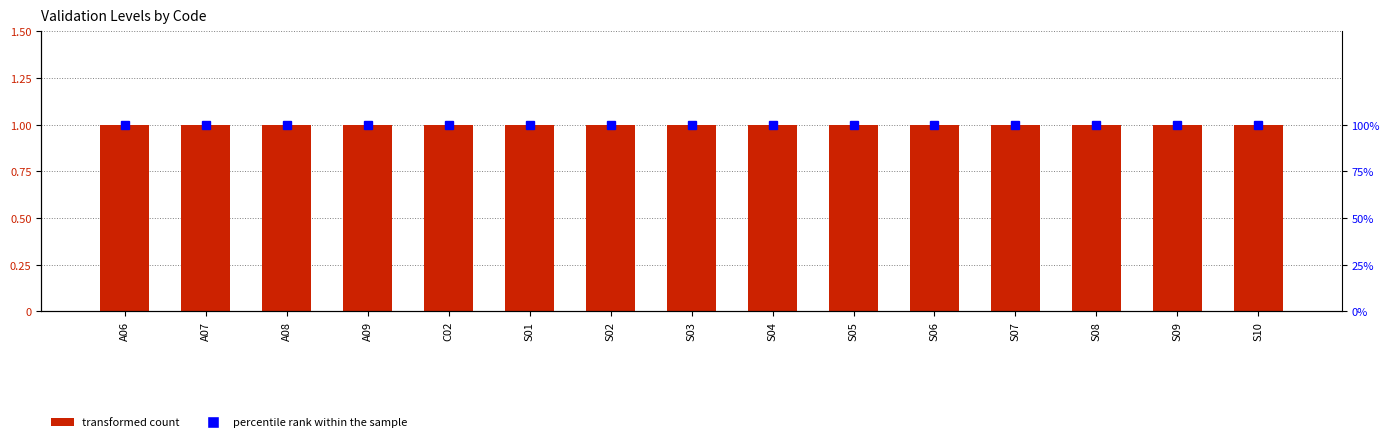

Is it true that Level equals 1 at A06?

True